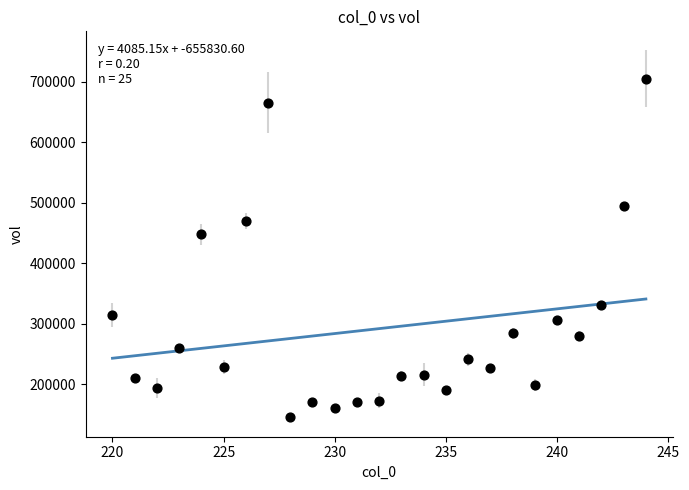

What is the range of Y values (max minus min)?

560394.3